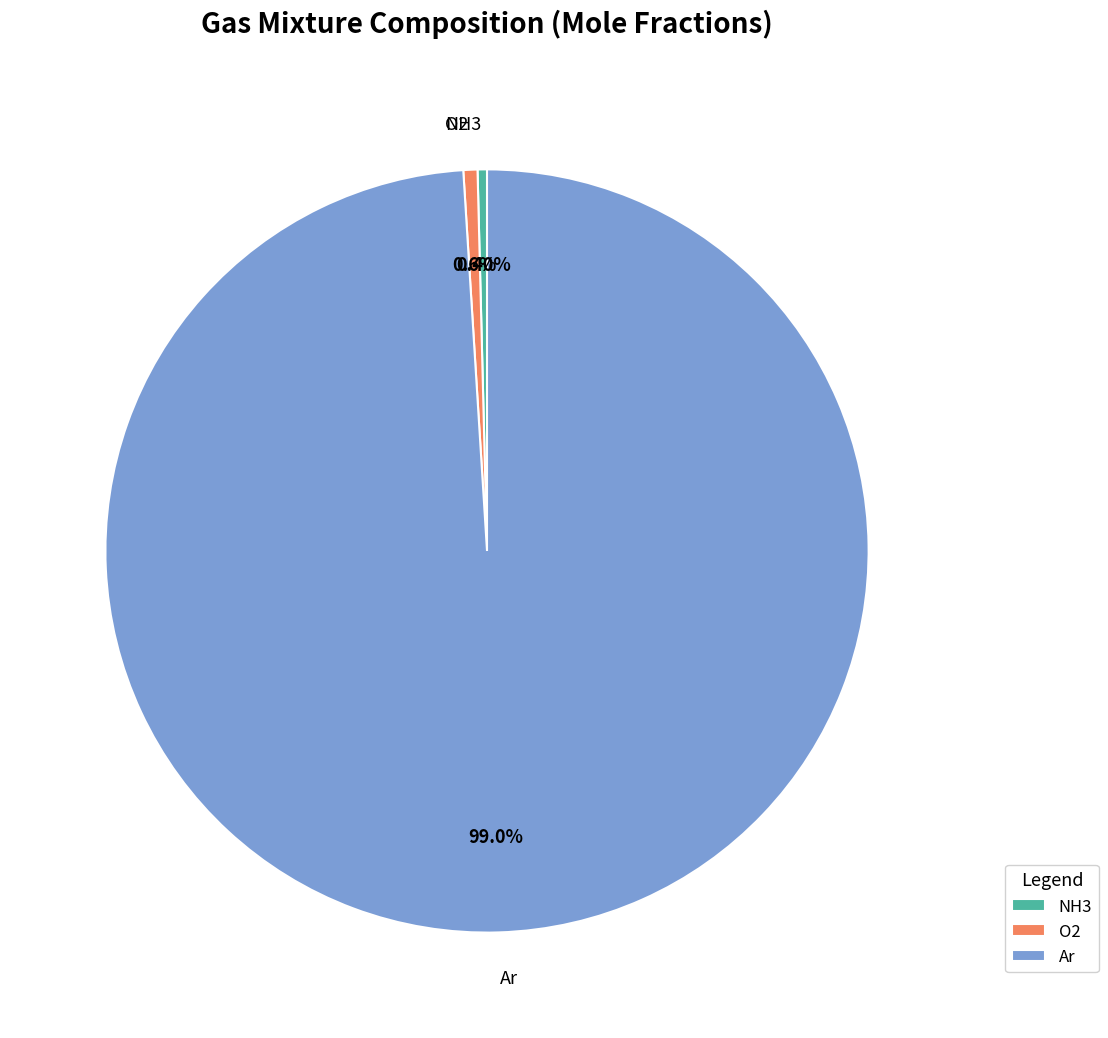

What percentage is NOT represented by O2?

99.4%